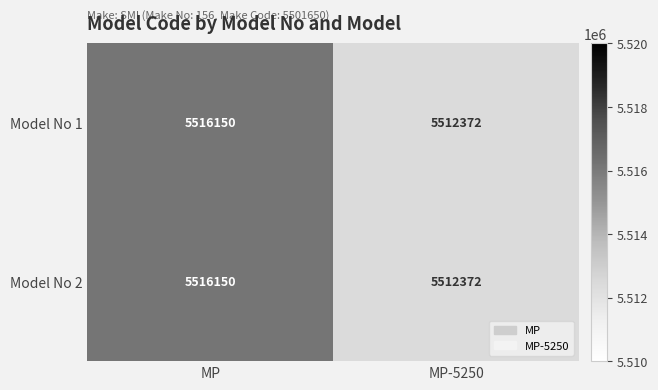

At which category is the sum across all series the highest?

MP